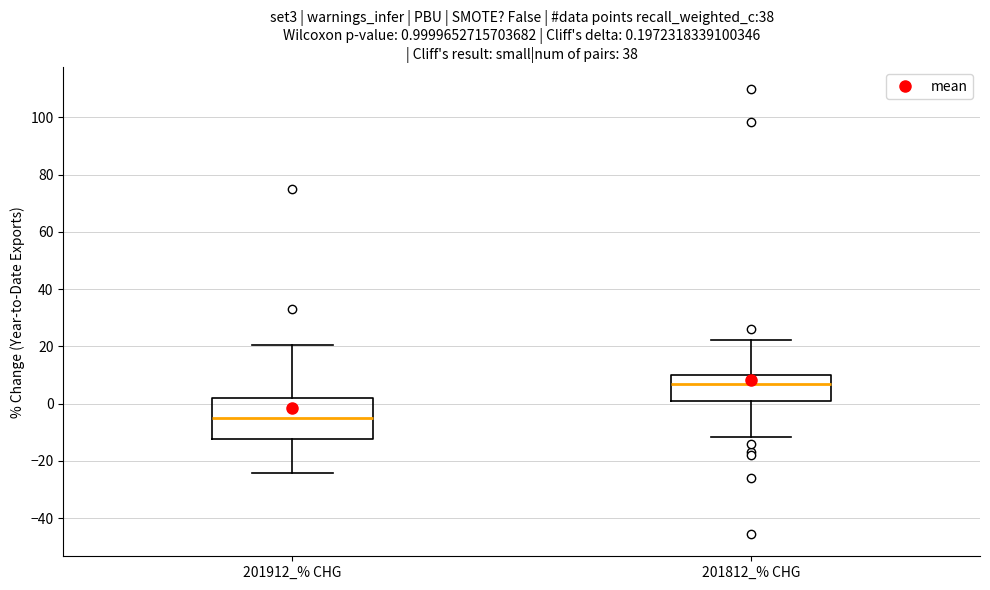

Which box is the tallest, from its lower edge to its upper edge?

201912_% CHG